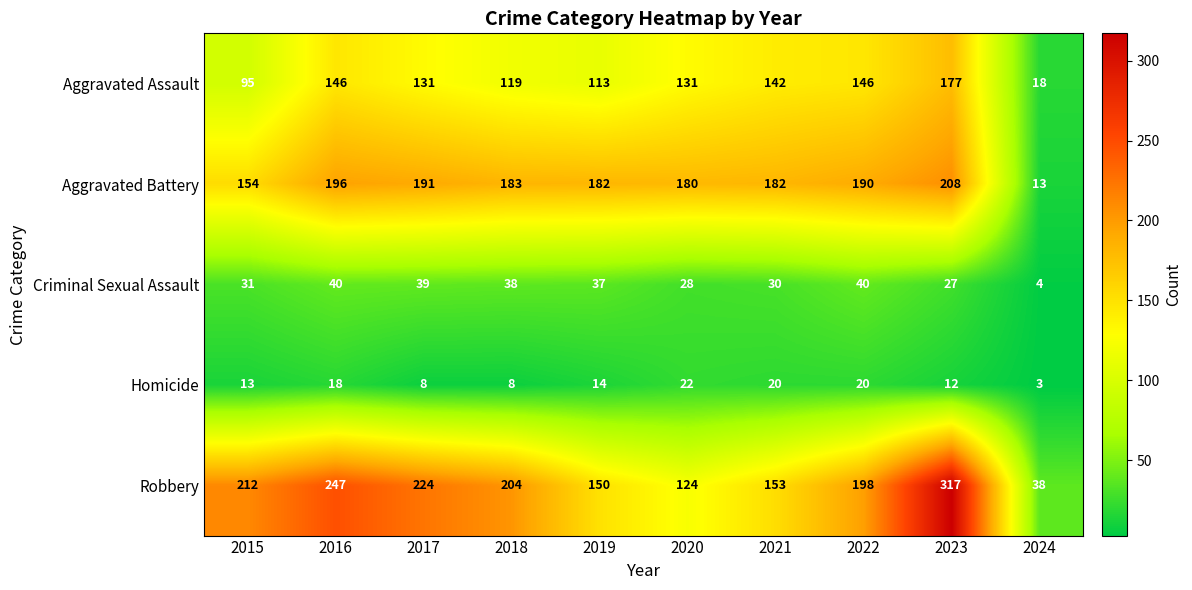

List the series in order of their peak value, lowest first.

Homicide, Criminal Sexual Assault, Aggravated Assault, Aggravated Battery, Robbery